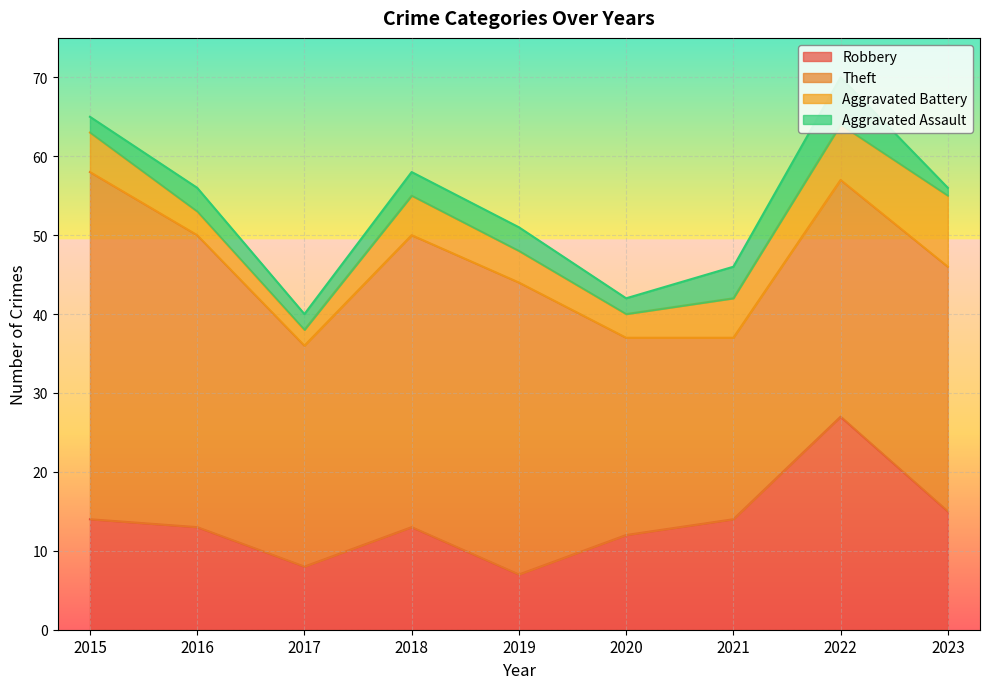

Reading left to right, transcribe all the data shown in this chart.

Robbery: 14	13	8	13	7	12	14	27	15
Theft: 44	37	28	37	37	25	23	30	31
Aggravated Battery: 5	3	2	5	4	3	5	7	9
Aggravated Assault: 2	3	2	3	3	2	4	6	1